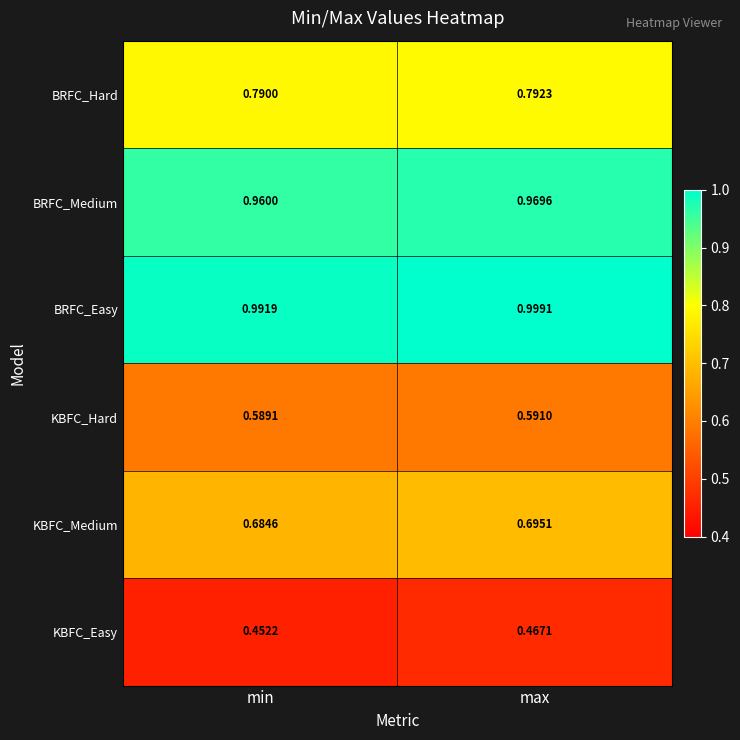

At which label is KBFC_Medium closest to 0?

min